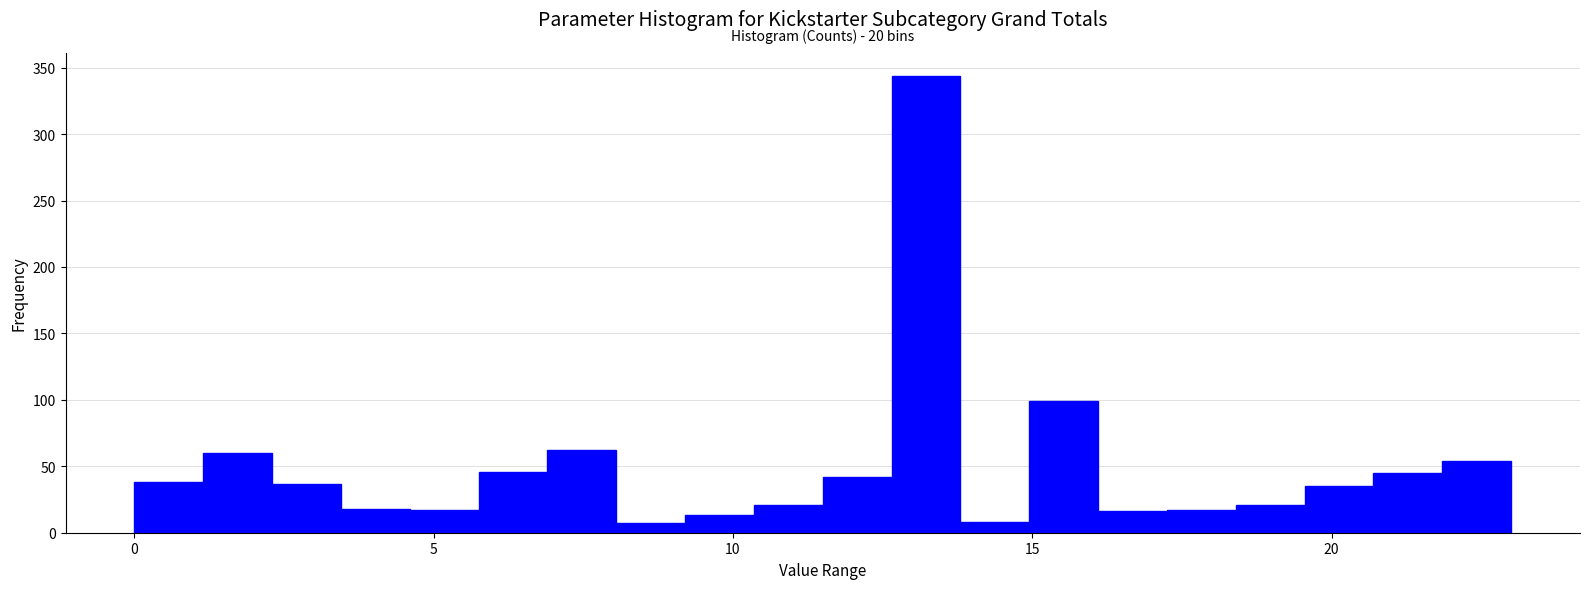

Around what value on the x-axis is the tallest bar? Give the approximate position of its centre, as read against the axis.

13.0